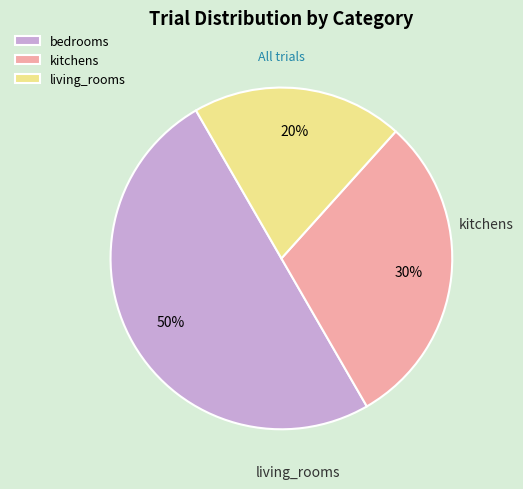

Does any single category account for the majority?

No